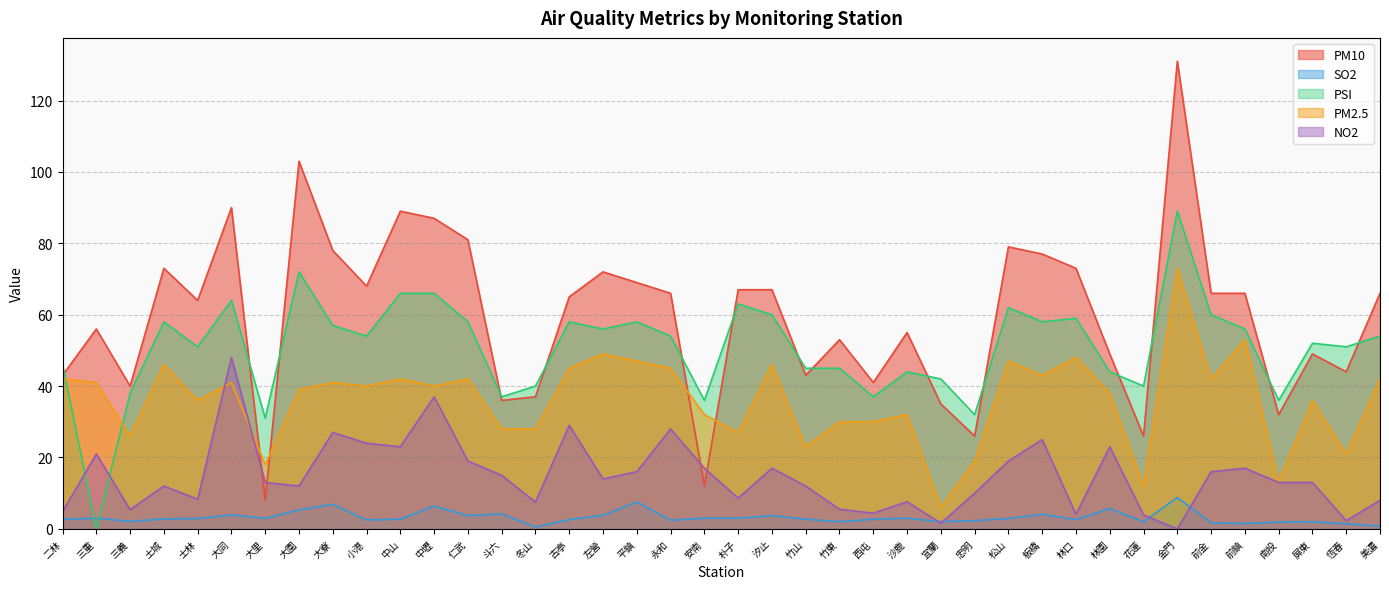

Where is the first local maximum for PM2.5?

土城